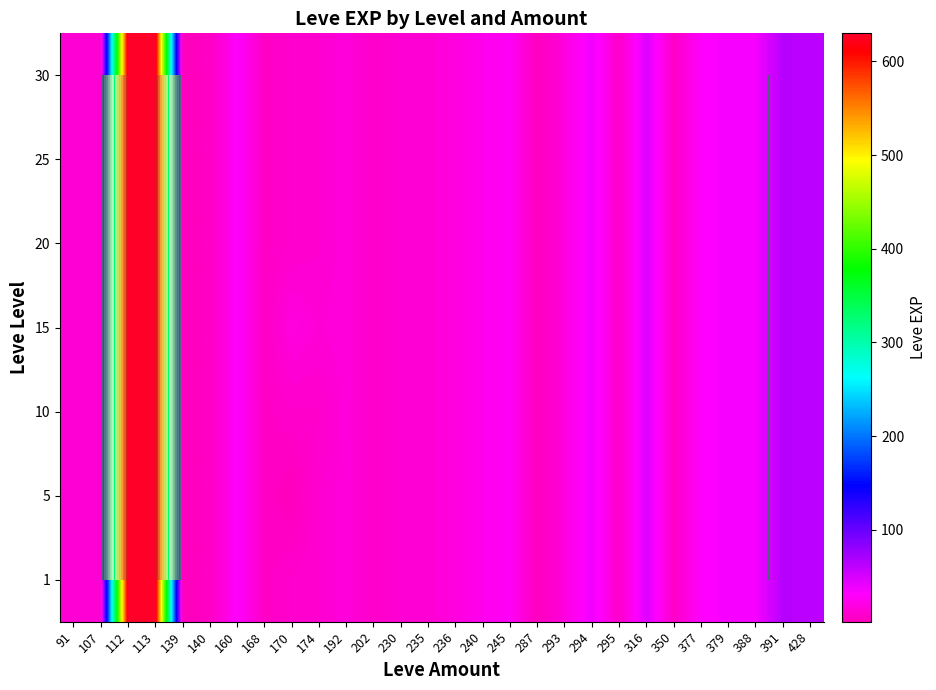

How many series are shown in this chart?

7